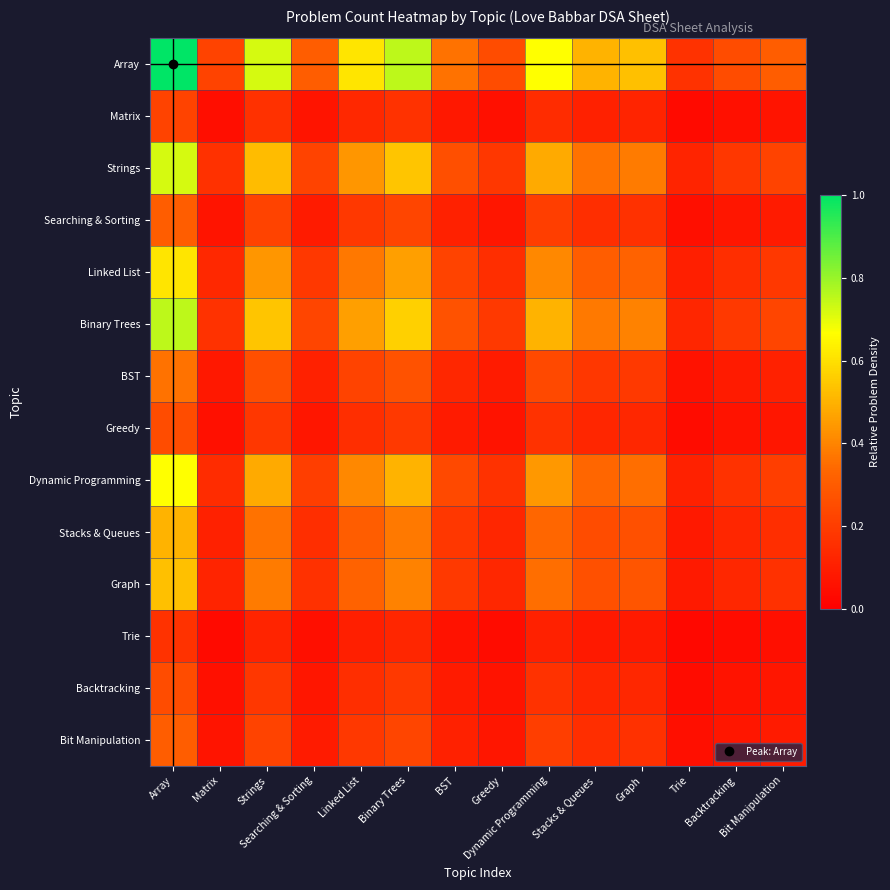

What is the spread (max minus min) of values at Searching & Sorting?

0.3